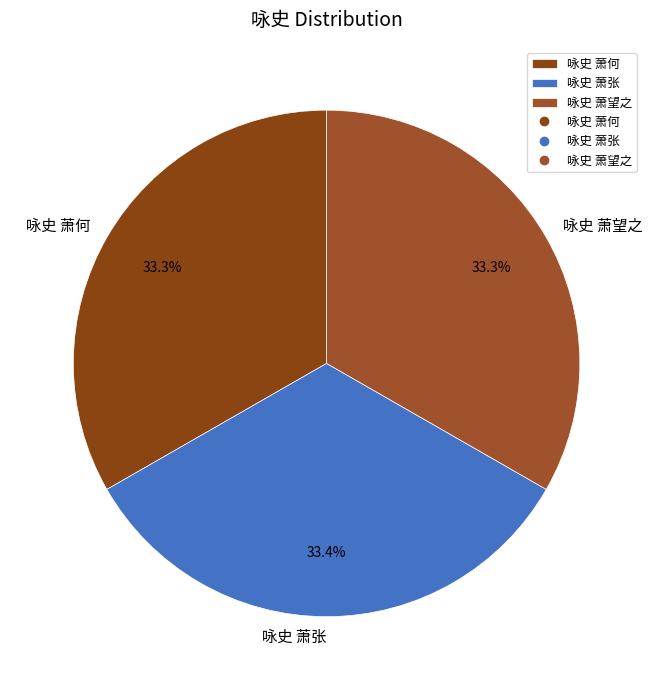

Approximately how many times larger is the value at 咏史 萧张 compared to 咏史 萧何?

1.0